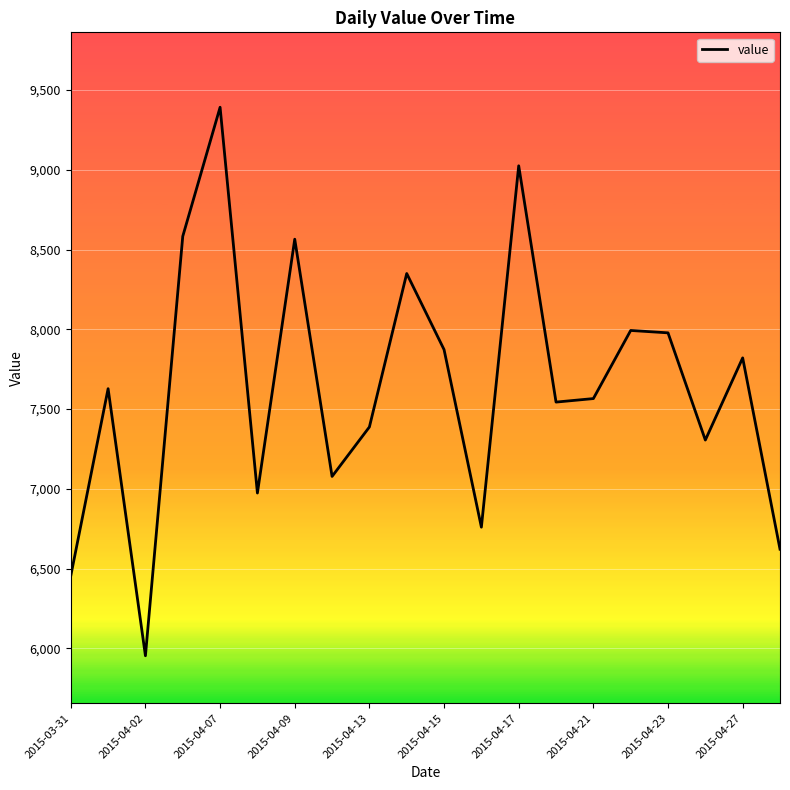

What is the smallest value displayed?

5954